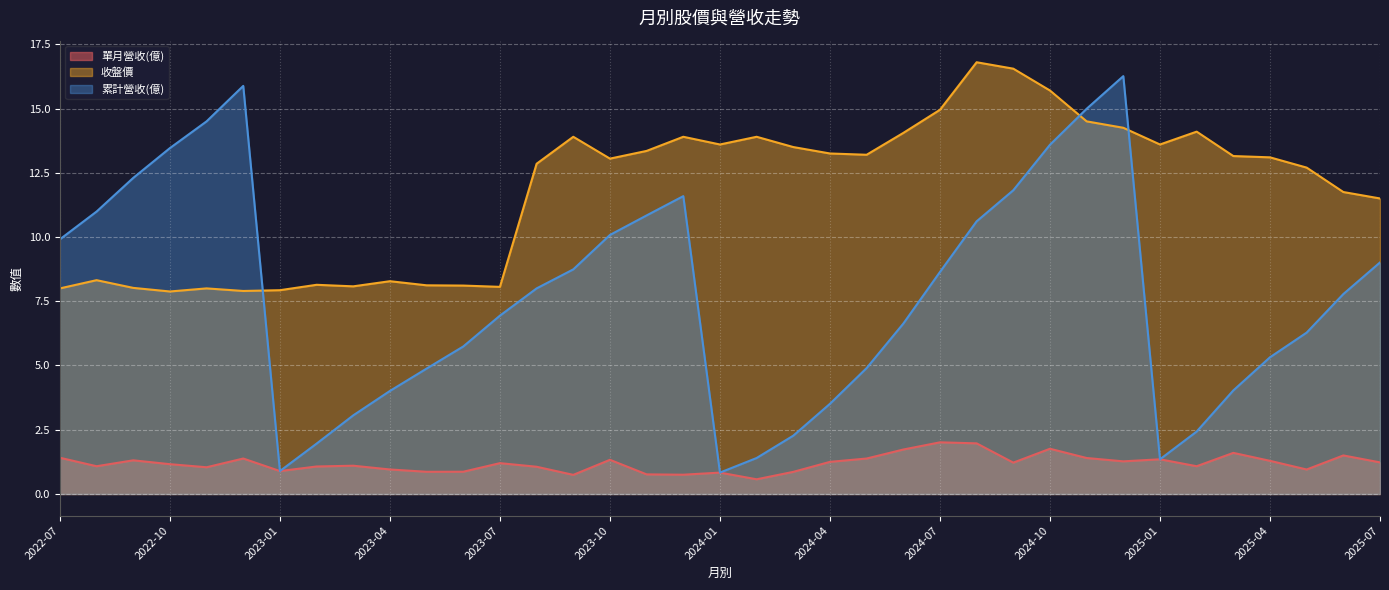

Between 2024-05 and 2024-03, which is larger?

2024-05